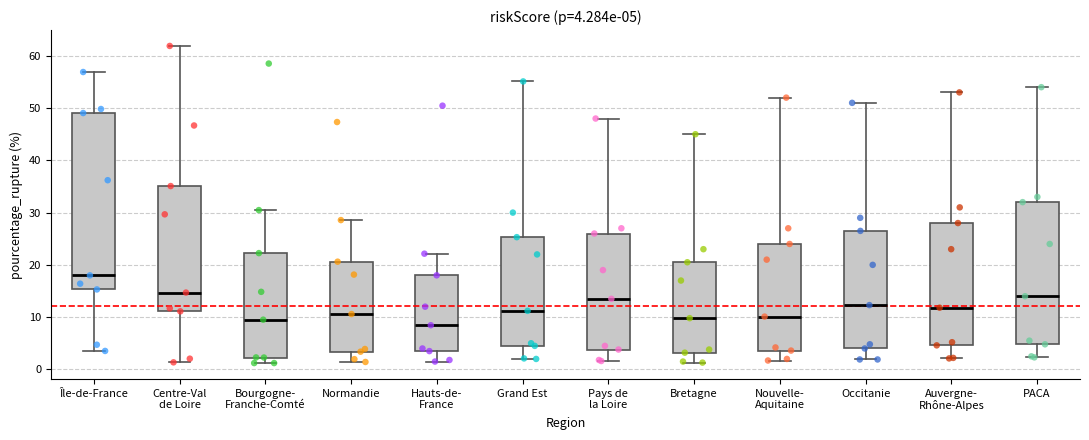

Comparing the boxes themselves (not the whiskers), which one is the tallest?

Île-de-France